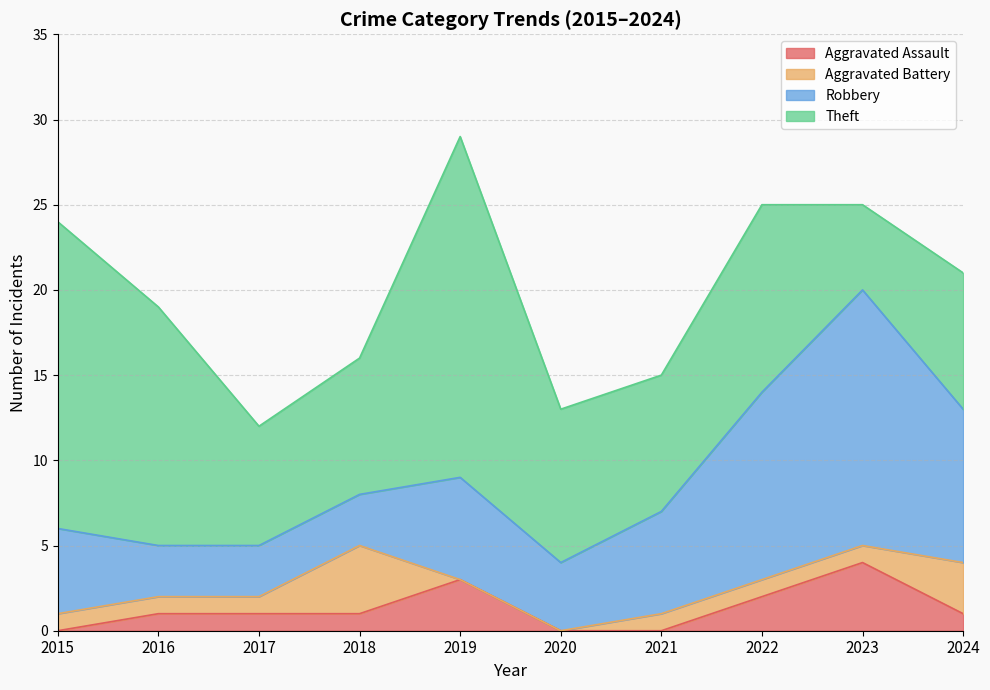

How many values in the Aggravated Battery series exceed 1?

2